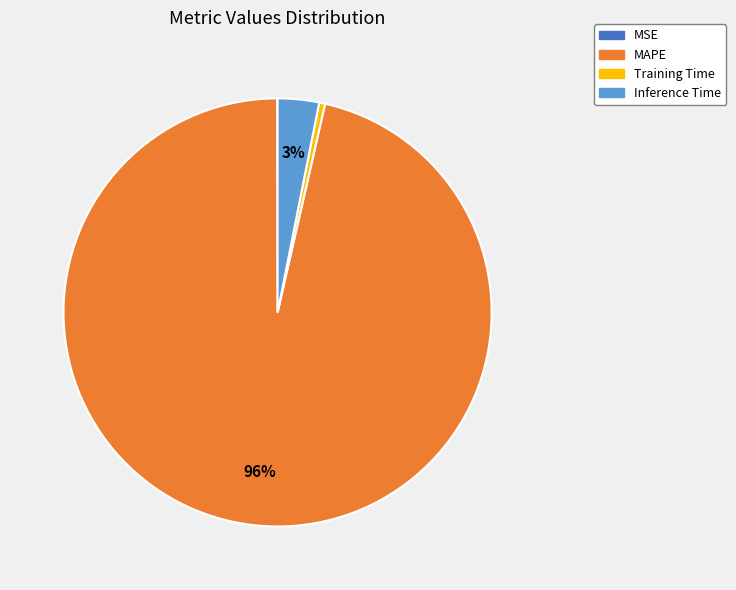

True or false: MAPE accounts for 96% of the total.

True